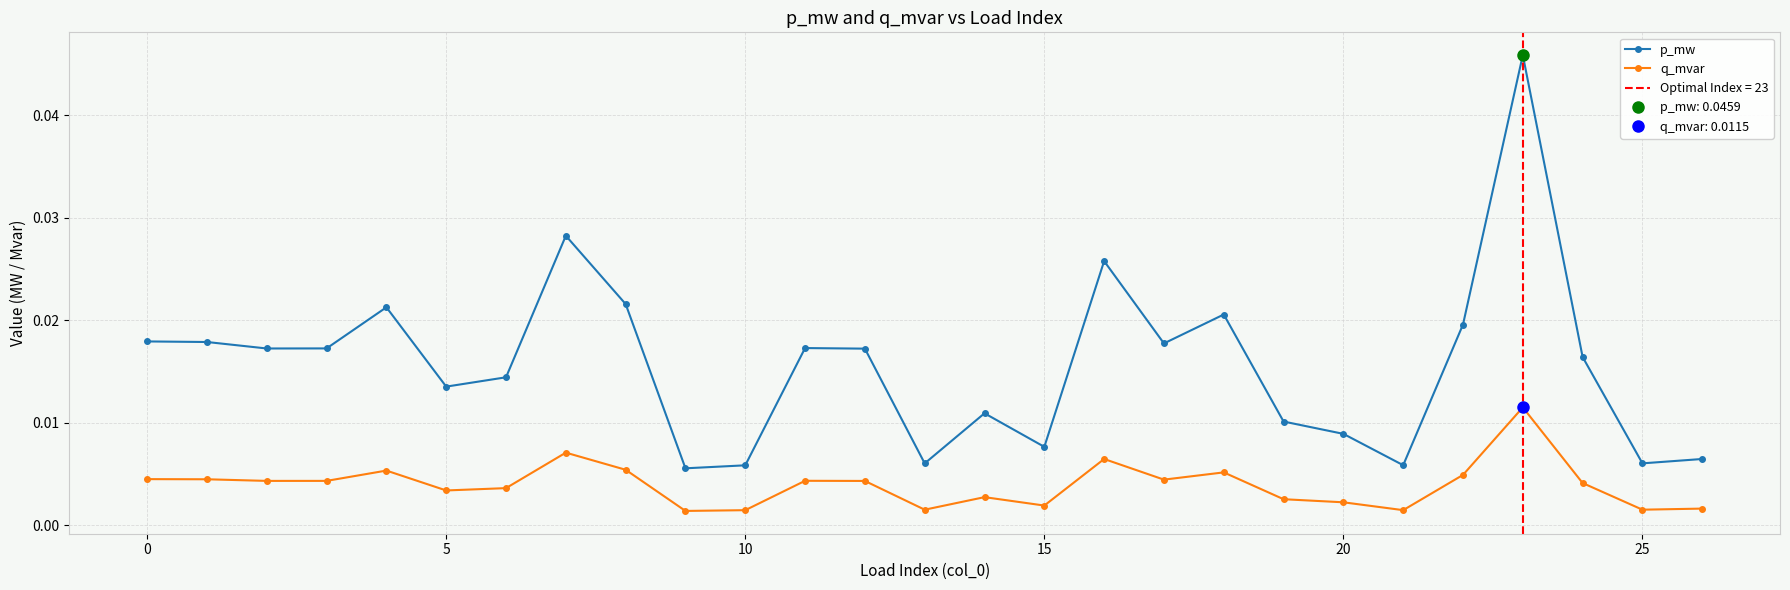

True or false: q_mvar has more than 2 interior local peaks.

True